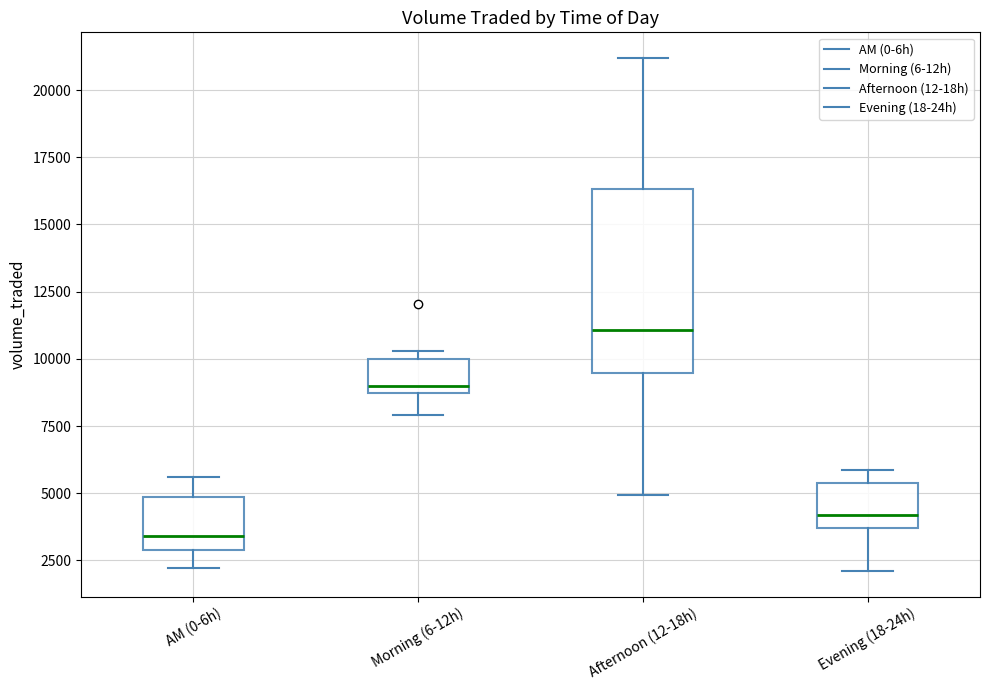

Which box's median line is the lowest?

AM (0-6h)